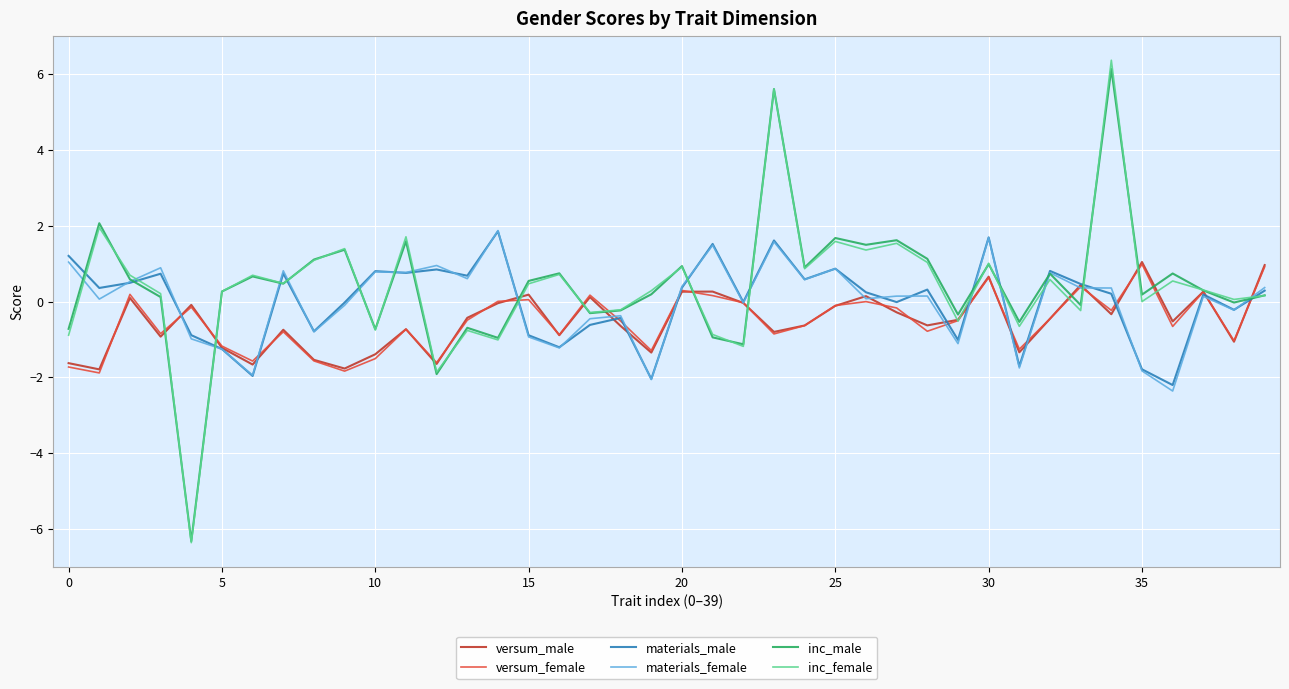

Which series has the largest range (max minus min)?

inc_female